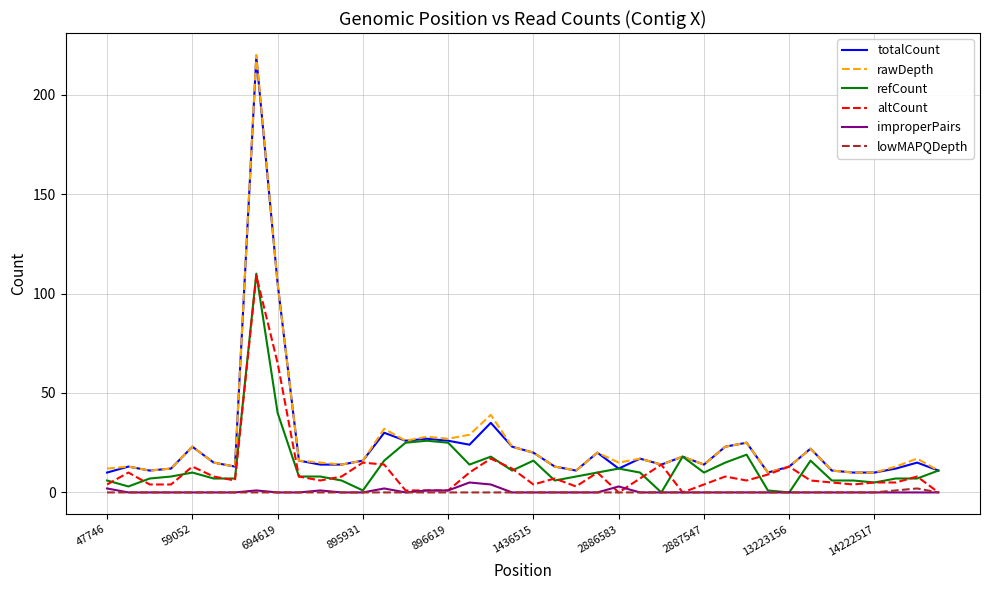

How many lines are shown in the chart?

6